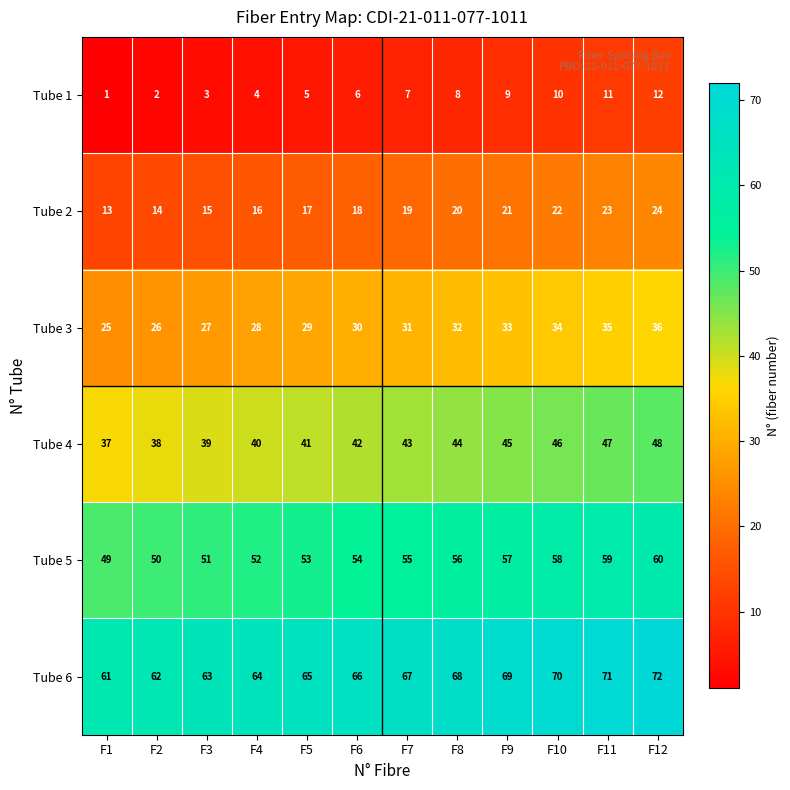

What is the spread (max minus min) of values at F7?

60